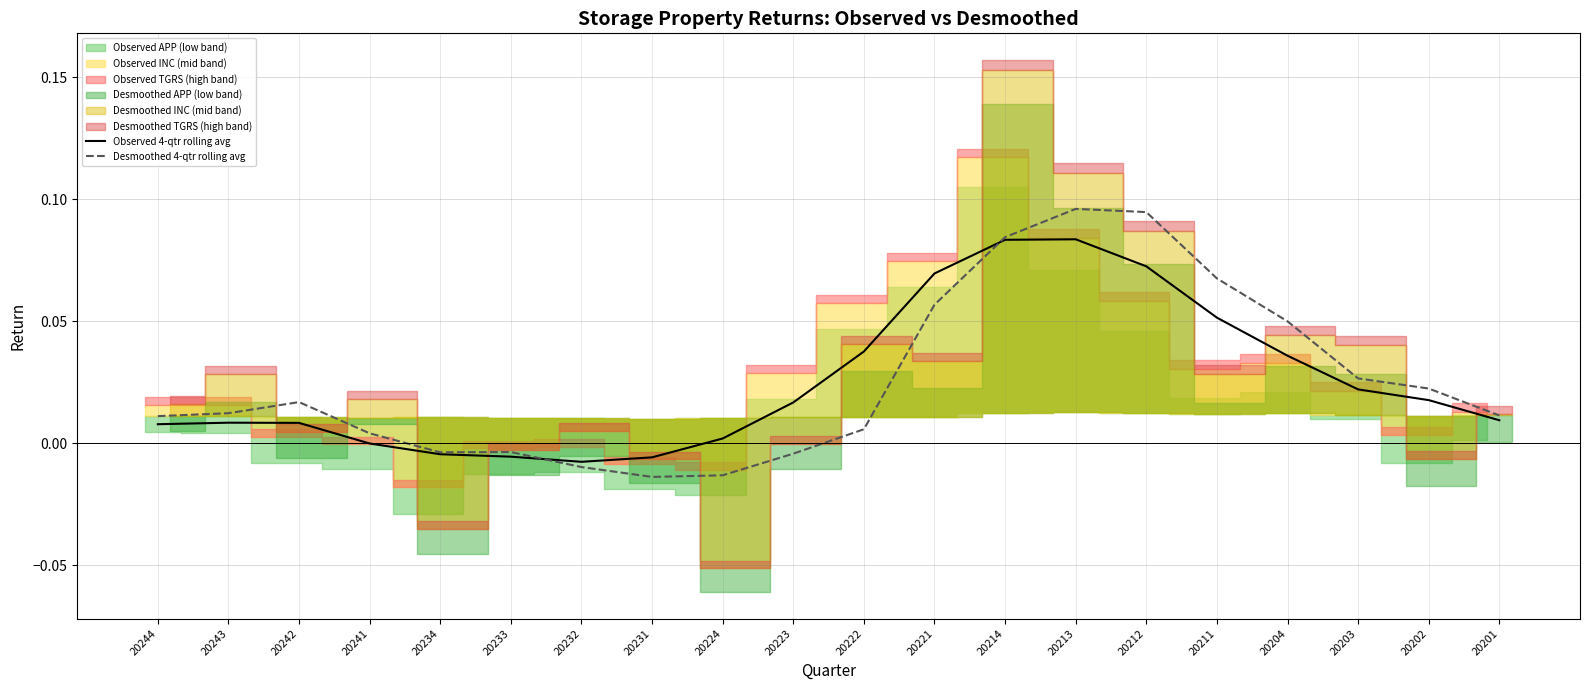

How many interior local peaks does the Observed 4-qtr rolling avg series have?

2